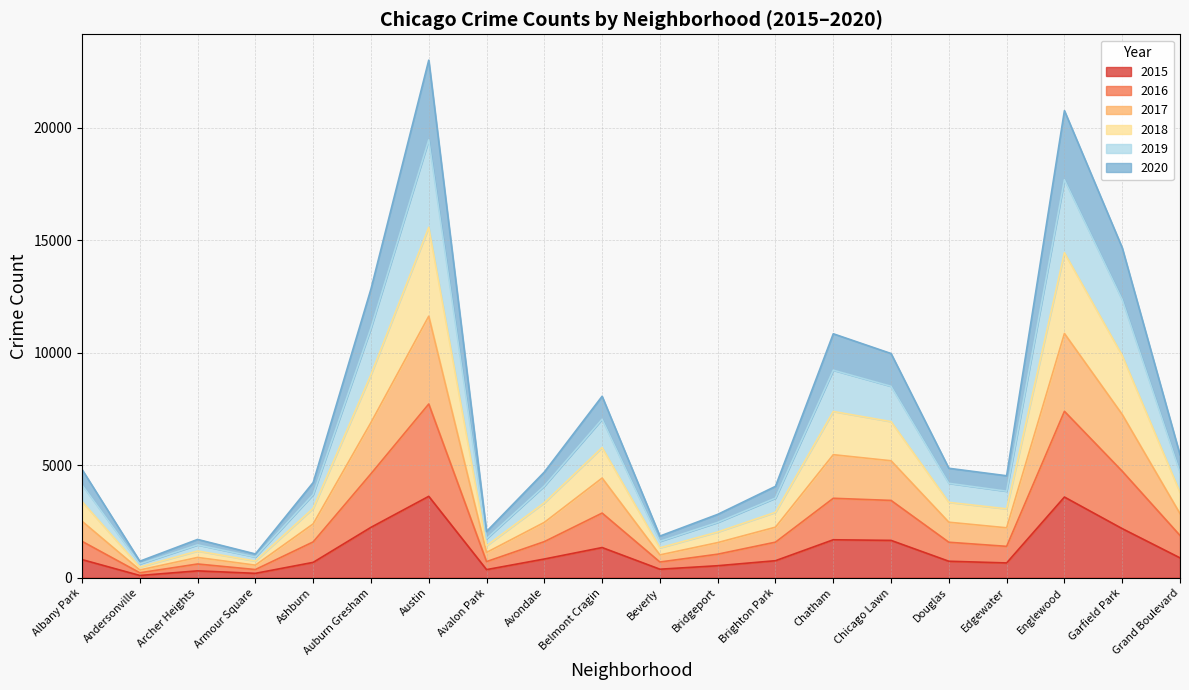

What is the label of the 8th point from the left?

Avalon Park